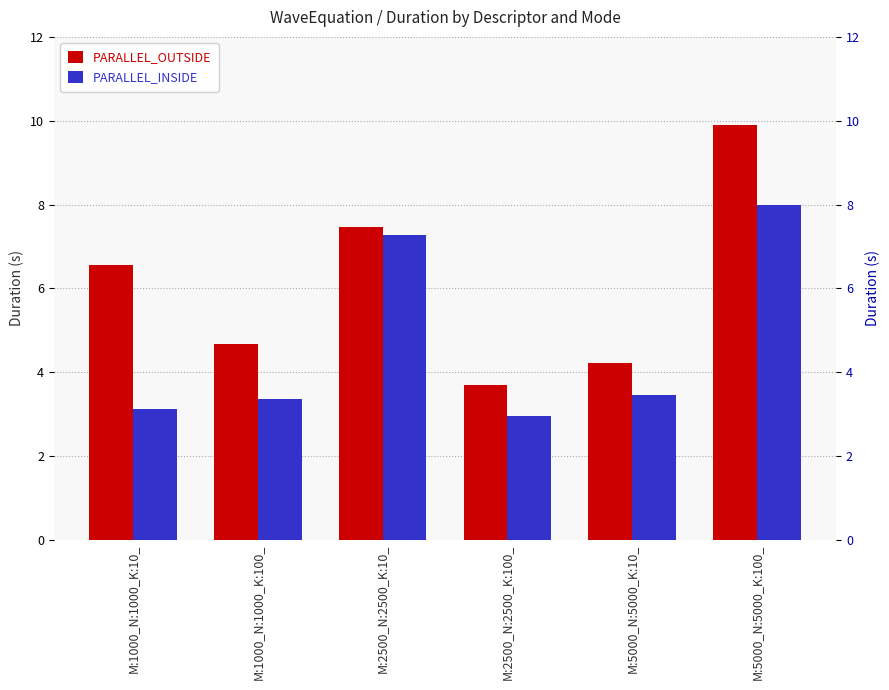

List the labels in order of PARALLEL_OUTSIDE value, smallest first.

M:2500_N:2500_K:100_, M:5000_N:5000_K:10_, M:1000_N:1000_K:100_, M:1000_N:1000_K:10_, M:2500_N:2500_K:10_, M:5000_N:5000_K:100_